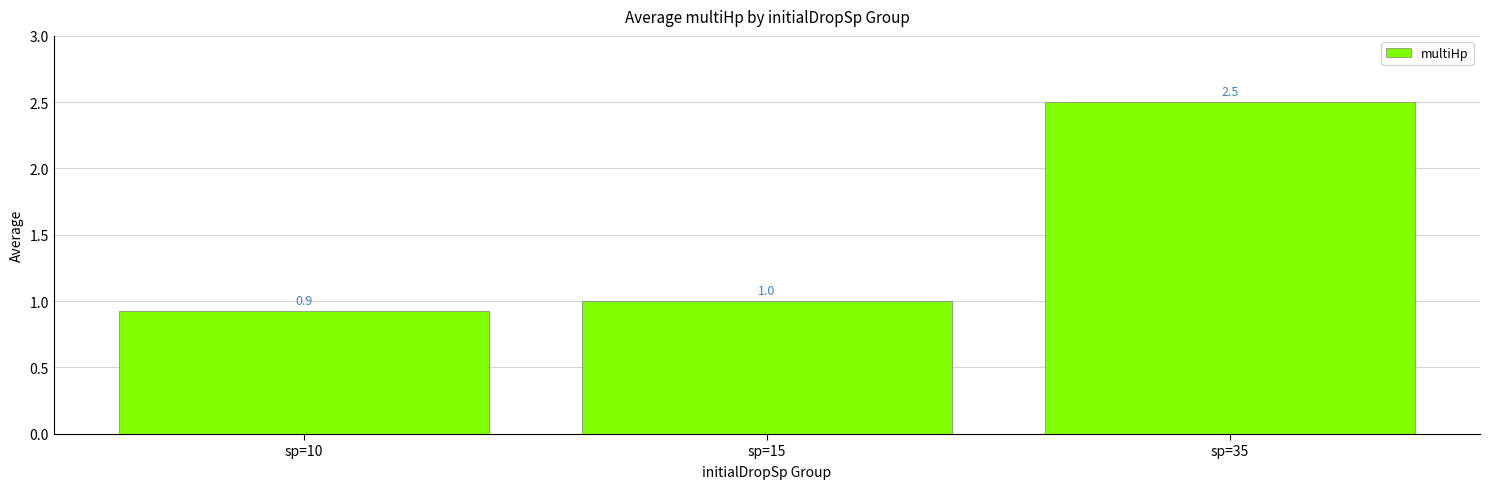

True or false: the data shows 1.5 at sp=10.

False